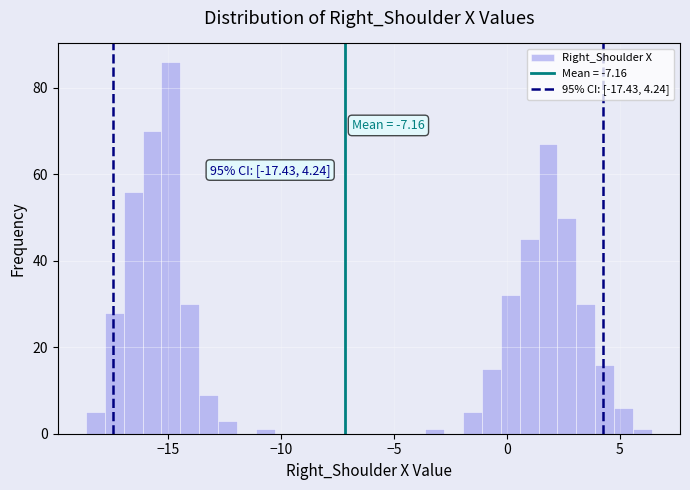

Read against the x-axis, roughly where is the centre of the tallest bar?

-15.0